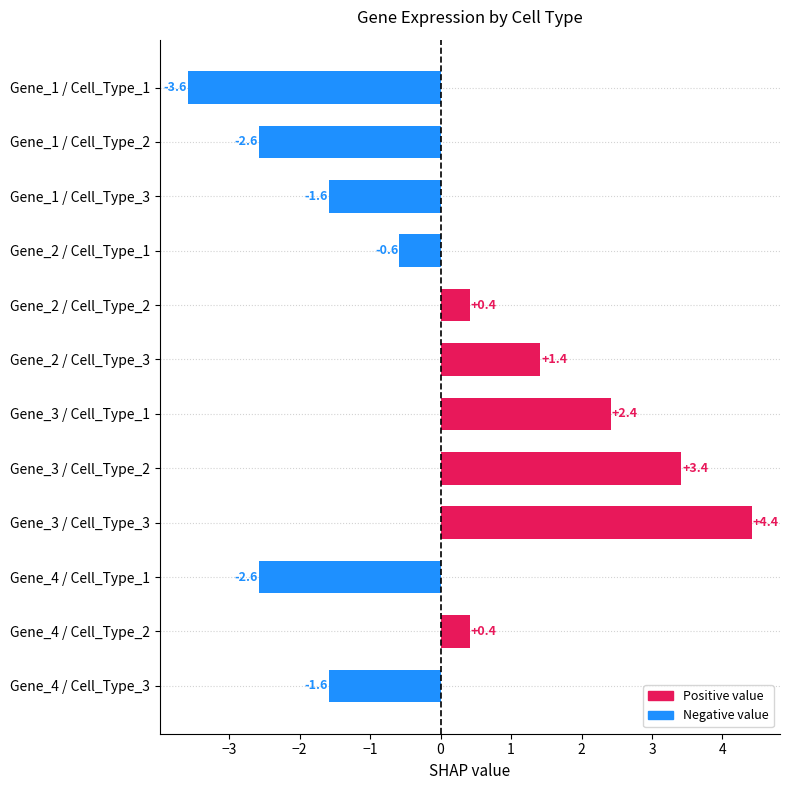

Read the value at Gene_1 / Cell_Type_2.

-2.6